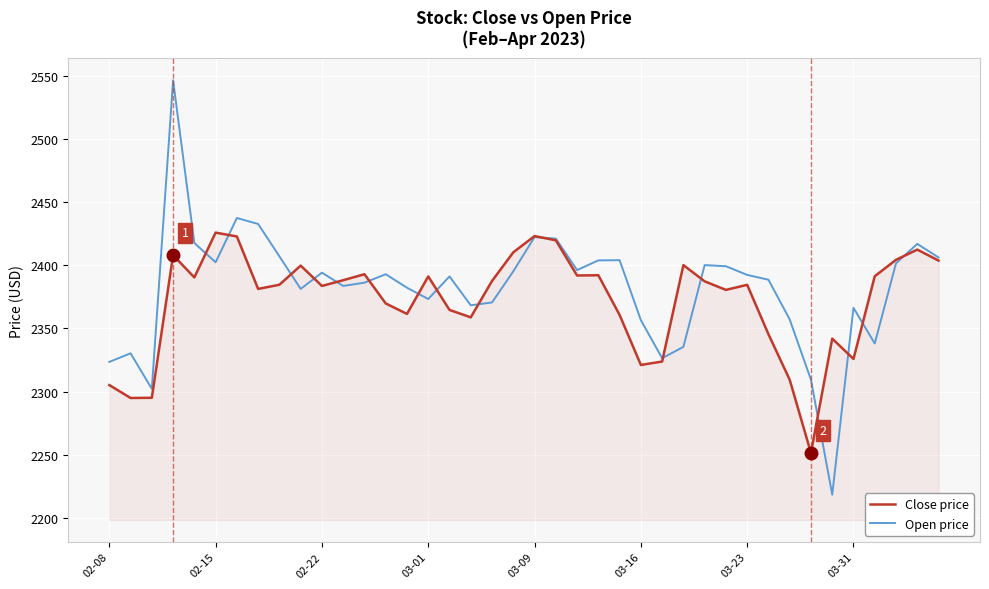

List the series in order of their peak value, lowest first.

Close price, Open price